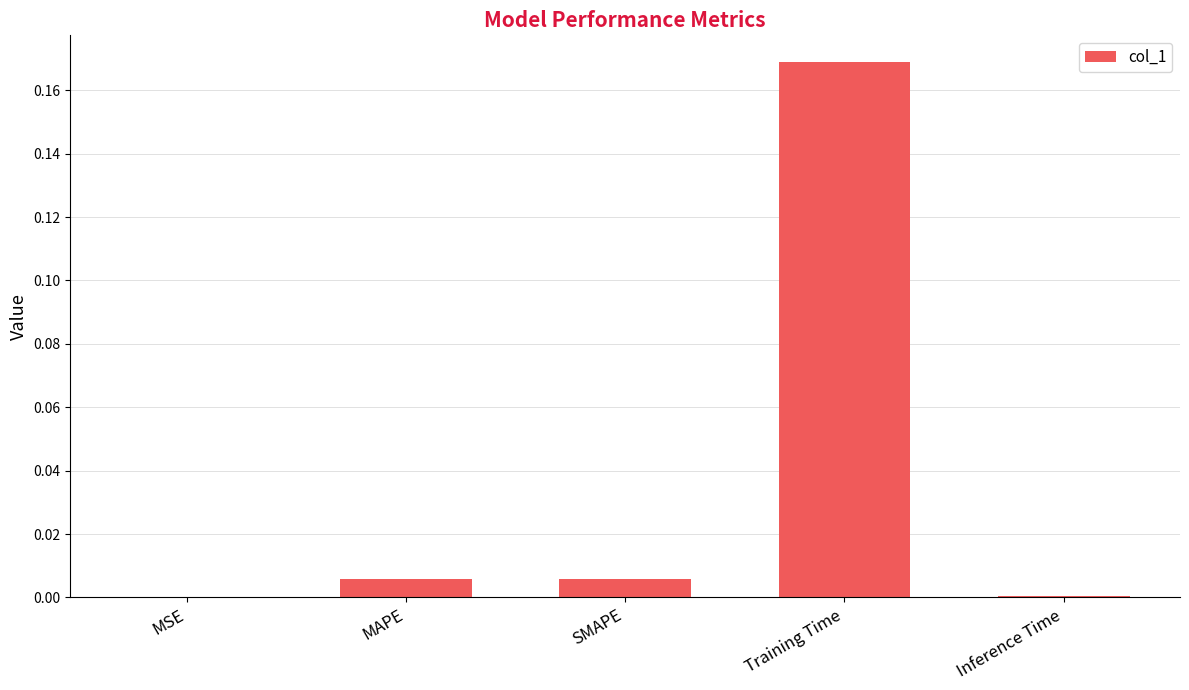

Which category has the highest value across all series?

Training Time